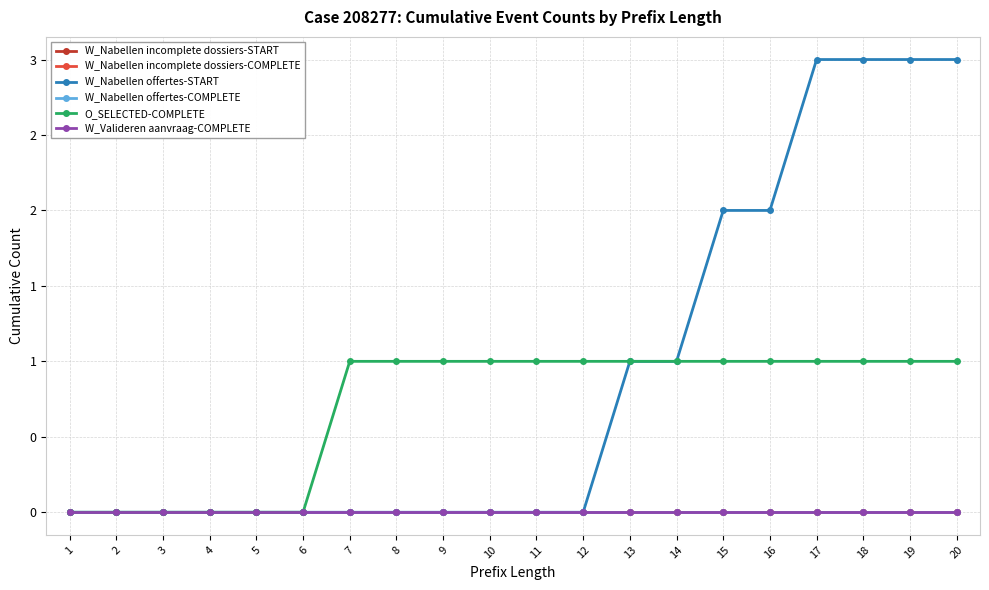

What is the spread (max minus min) of values at 15?

2